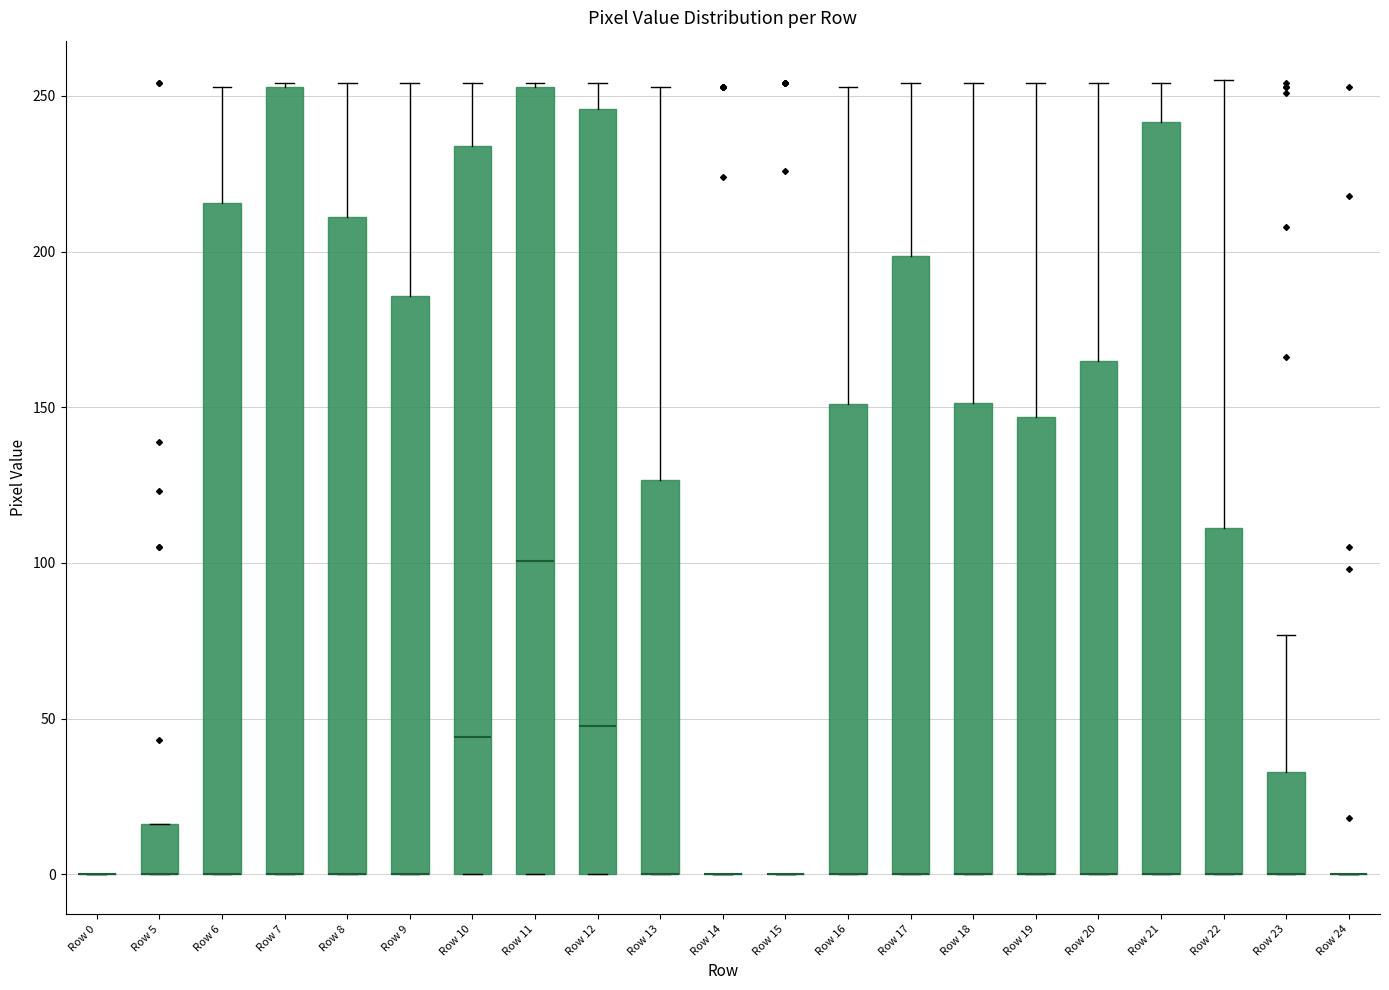

Where is the lower edge of the box for Row 9 on the y-axis? The values are not printed on the chart, so give them approximately, as read against the axis.

0